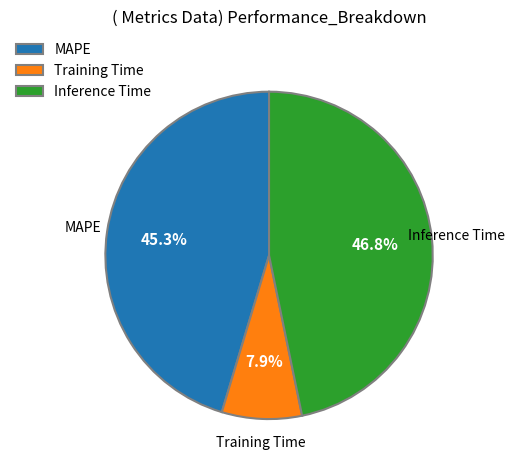

What percentage is NOT represented by Inference Time?

53.2%